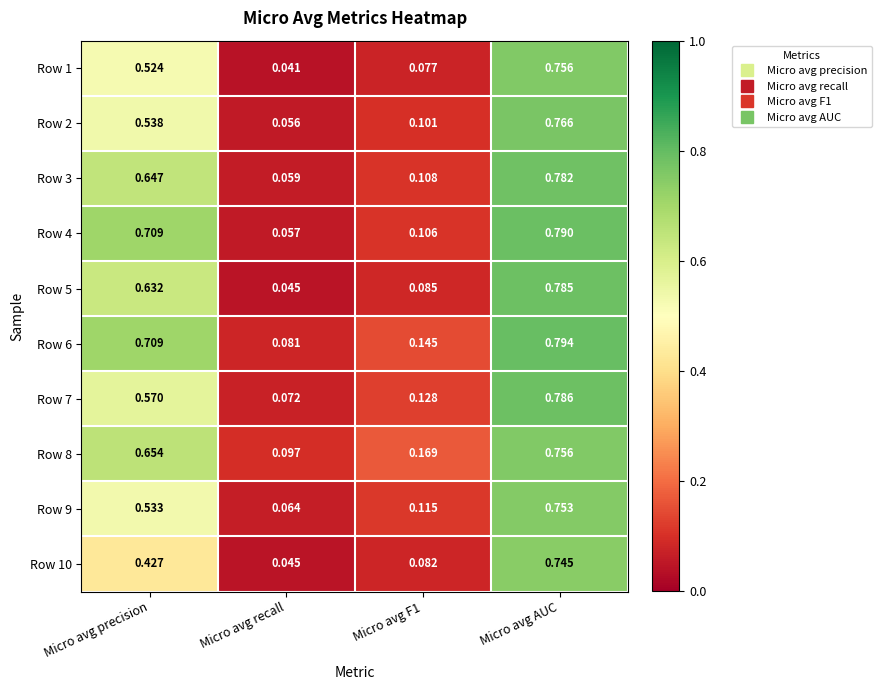

At which label does Row 10 reach its peak?

Micro avg AUC